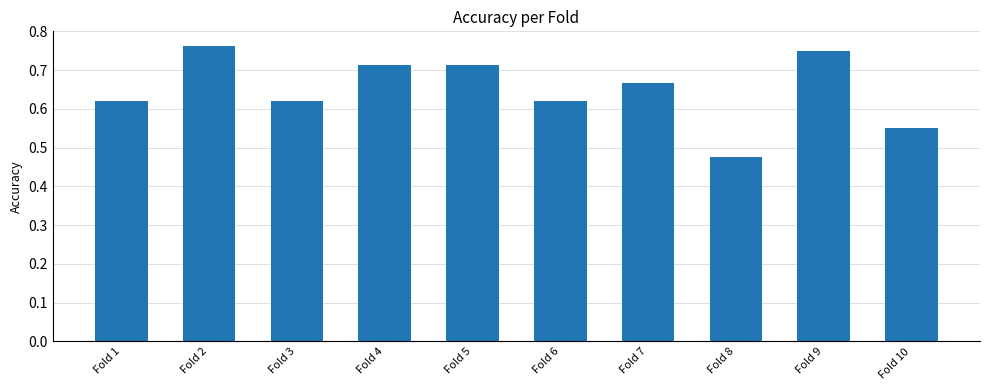

What is the difference between the maximum and minimum values?

0.3